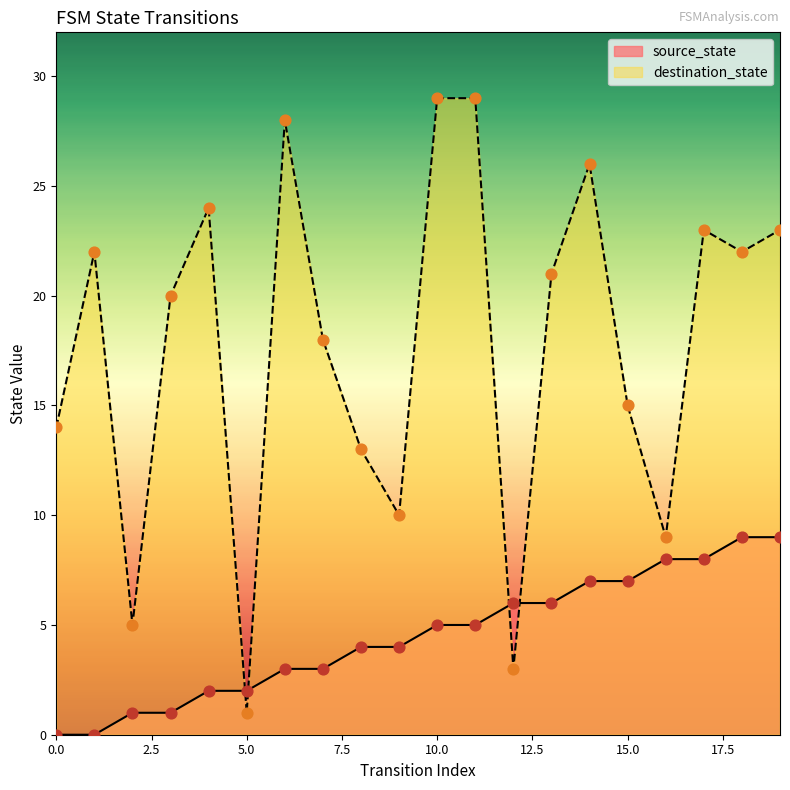

Which series has the widest spread of Y values?

destination_state